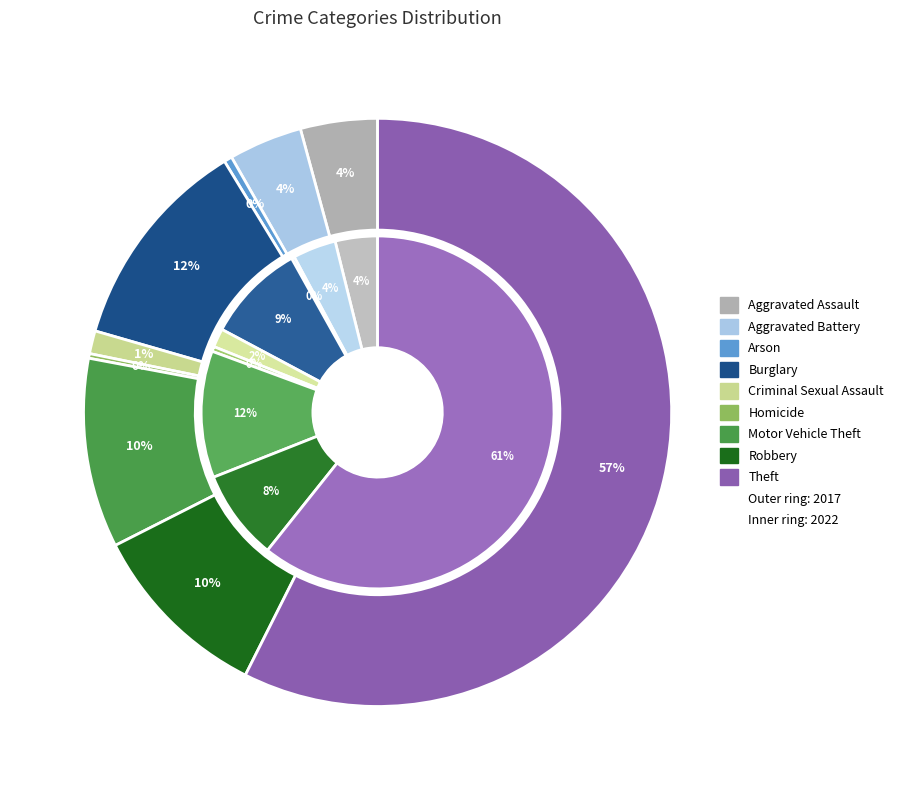

To the nearest percent, what portion does values_2017 represent?

4%